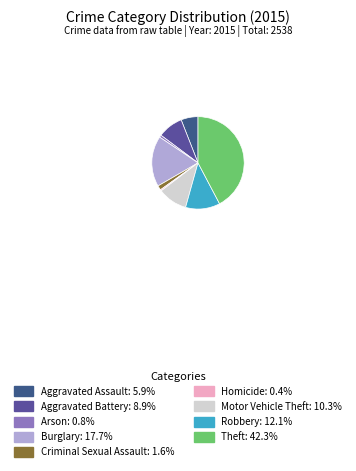

How many slices are in this pie chart?

9